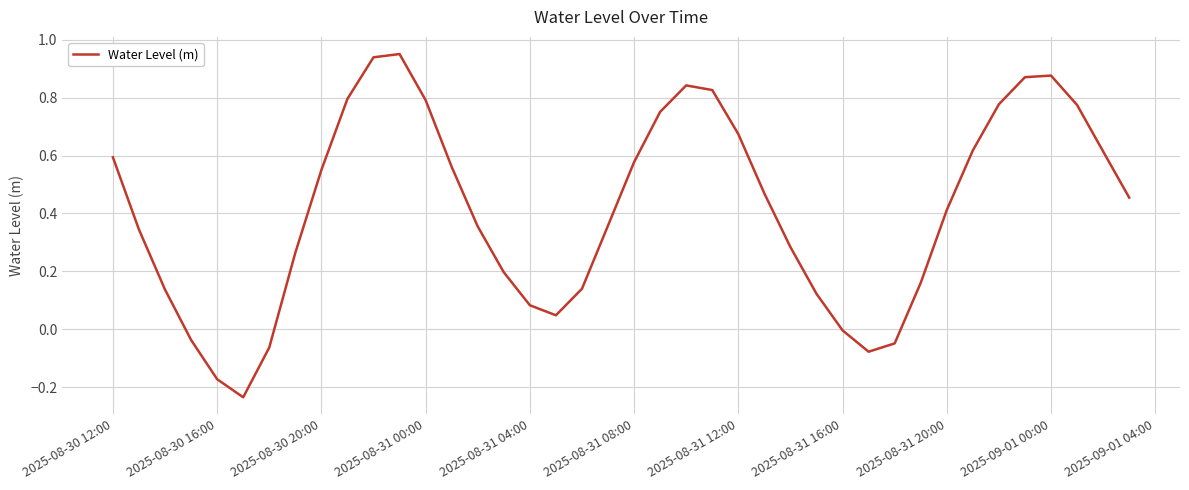

Does the chart have visible grid lines?

Yes